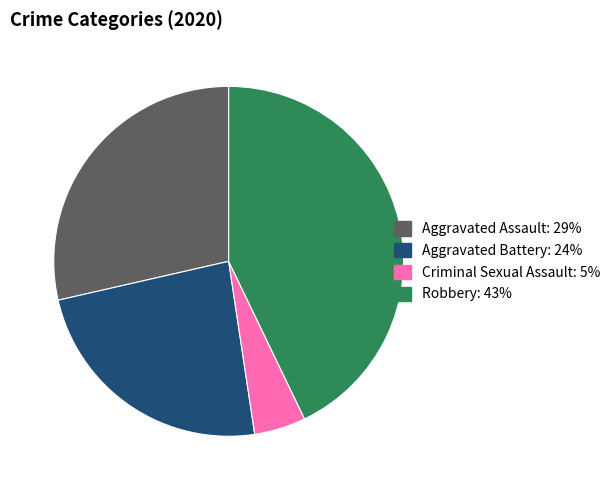

Is there a majority slice in this chart?

No